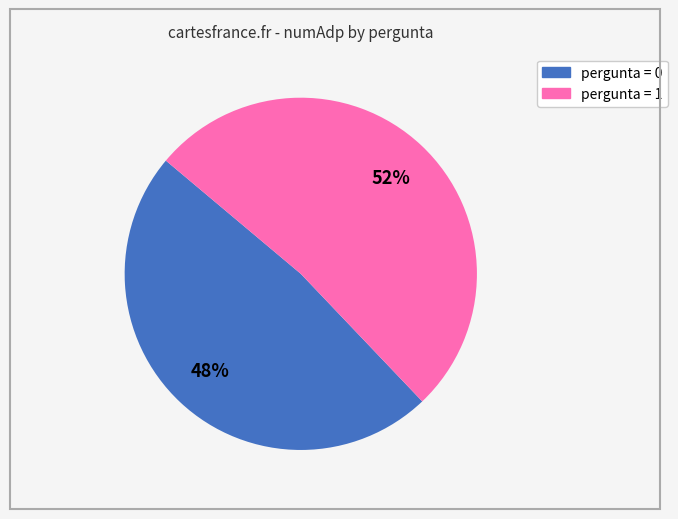

To the nearest percent, what is the difference between the largest and smallest slice percentages?

4%